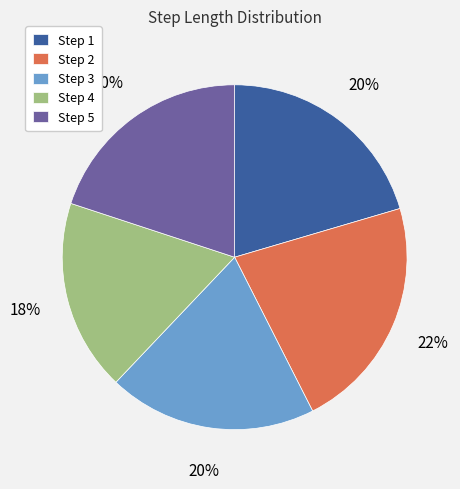

To the nearest percent, what is the average slice percentage?

20%